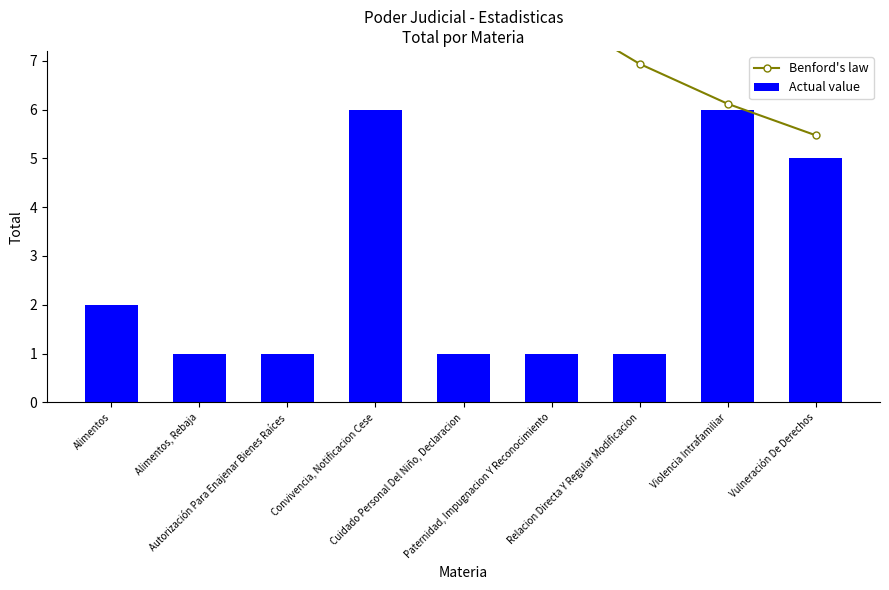

What position from the right is Alimentos?

9